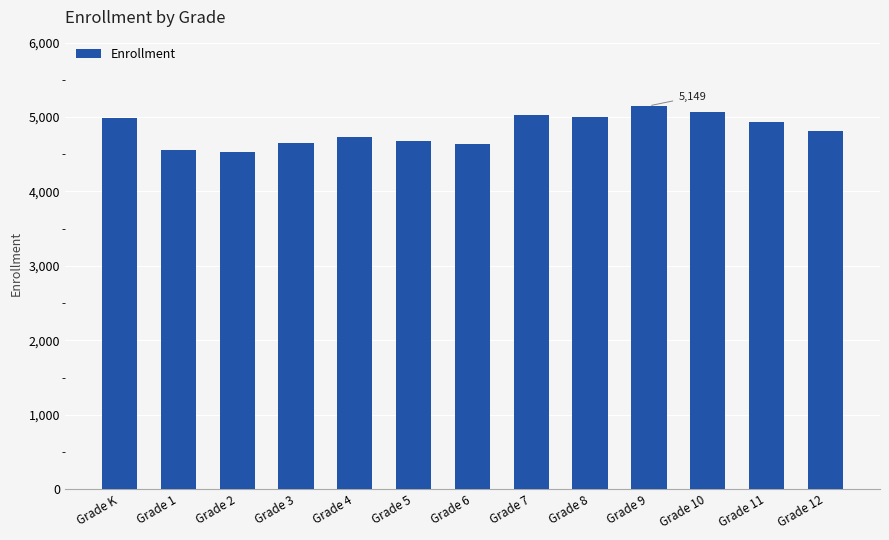

What is the greatest value displayed?

5149